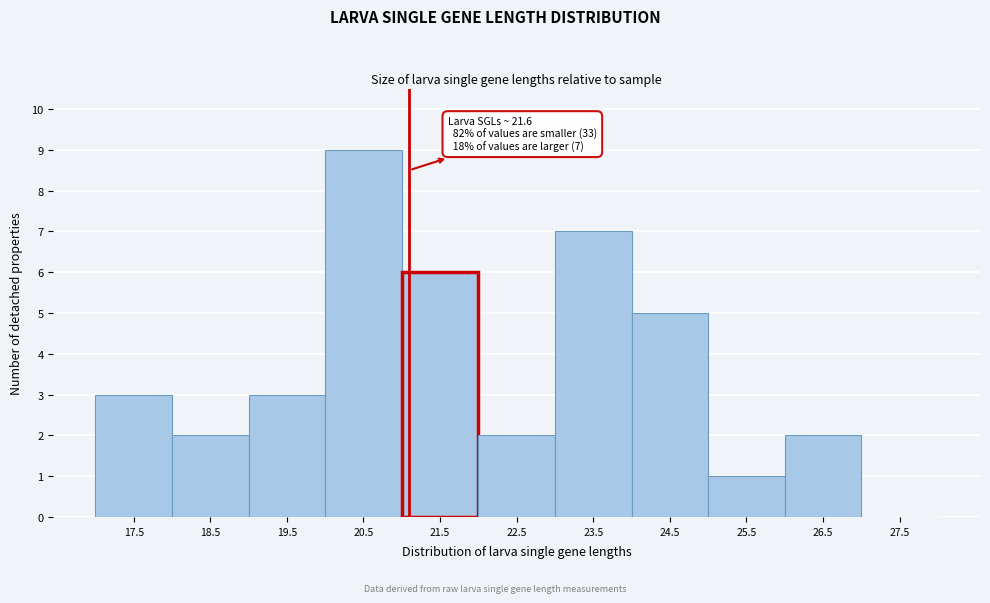

Reading left to right, list all the values displayed in this chart.

17.5=3	18.5=2	19.5=3	20.5=9	21.5=6	22.5=2	23.5=7	24.5=5	25.5=1	26.5=2	27.5=0